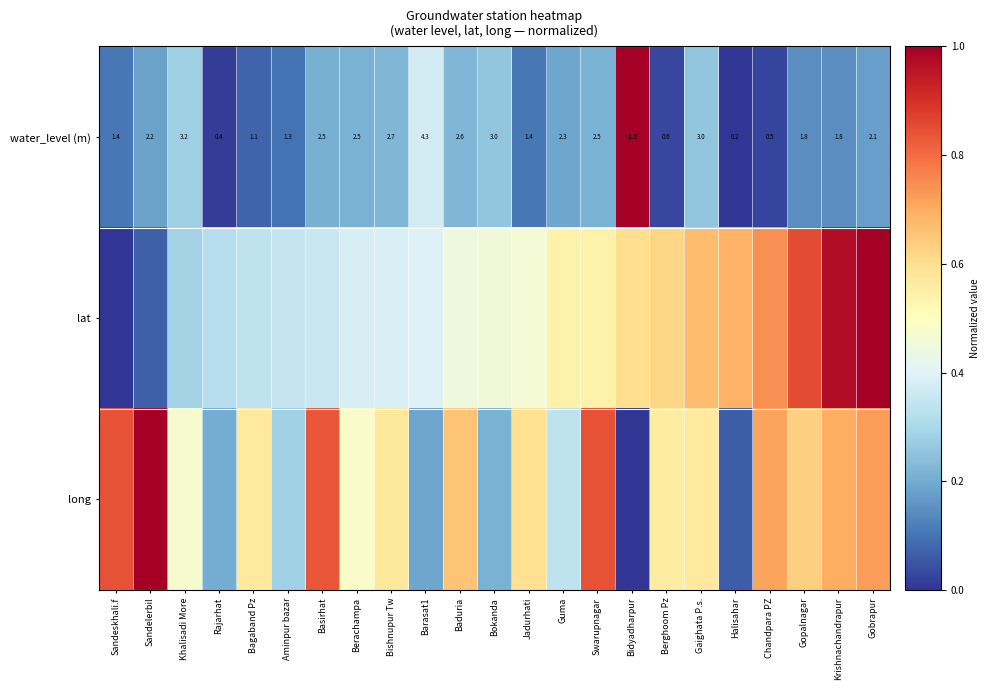

Is it true that long equals 0.1 at Bagaband Pz?

False